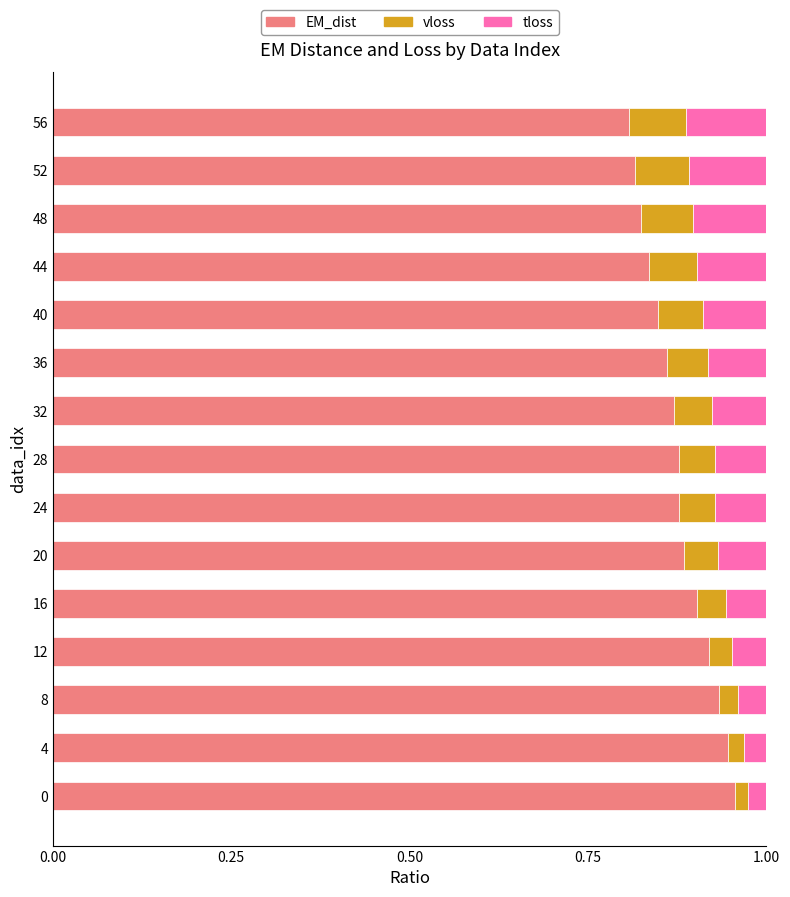

True or false: EM_dist has a value of 0.9 at 12.

True